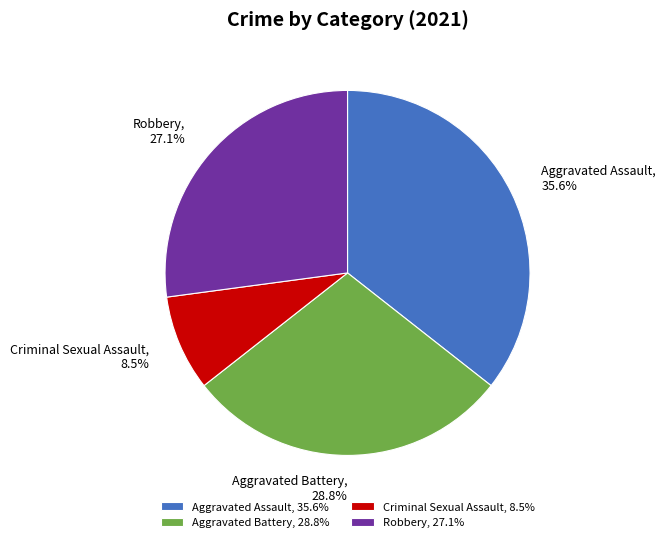

To the nearest percent, what portion does Aggravated Battery represent?

29%